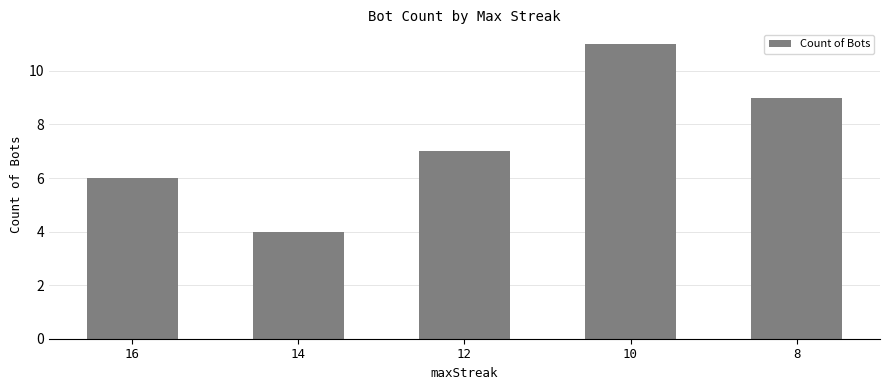

What is the difference between the second highest and minimum values?

5